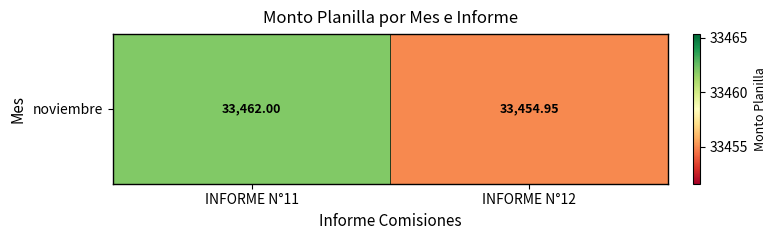

Reading left to right, list all the values displayed in this chart.

INFORME N°11=33462.0	INFORME N°12=33454.9